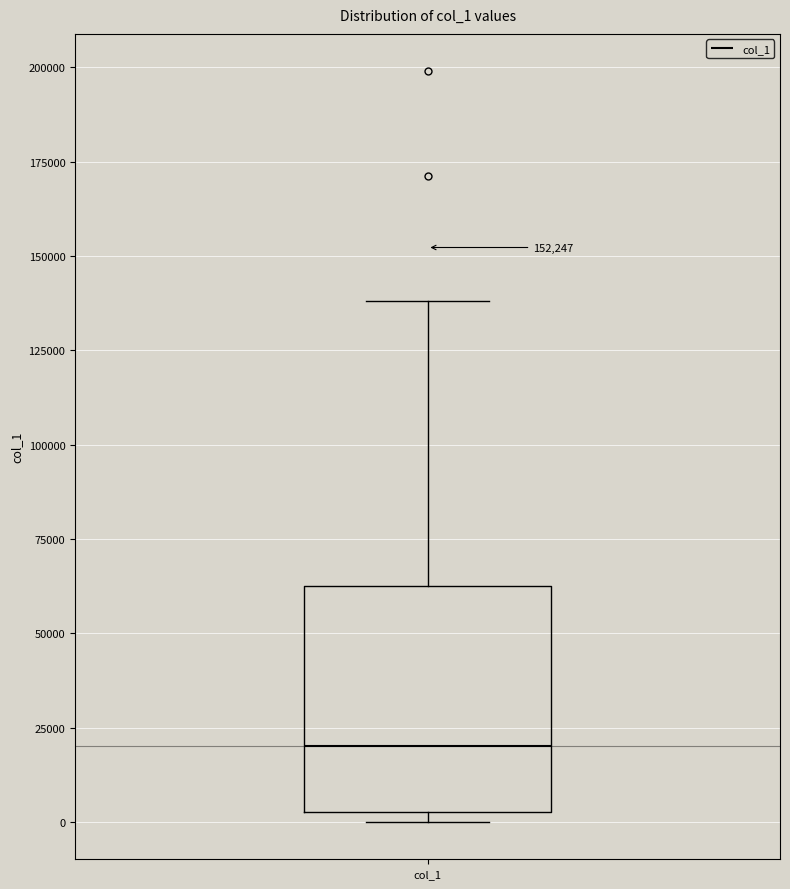

Read this box plot against the y-axis: the position of the median line, the range covered by the box, and the ends of both whiskers. The values are not printed on the chart, so give them approximately, as read against the axis.

median 20000, box 5000 to 60000, whiskers 0 to 140000